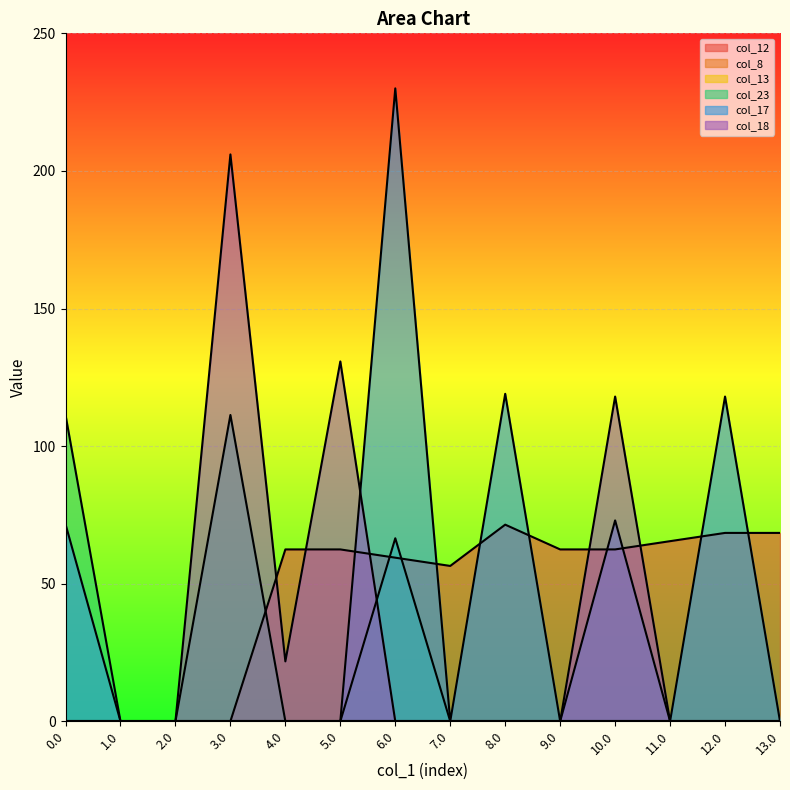

Which series has the largest total across all categories?

col_12